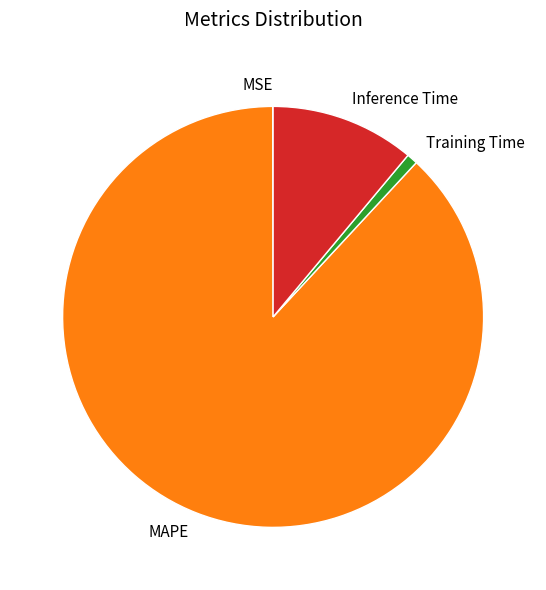

Is the sum of MAPE and Inference Time greater than half?

Yes